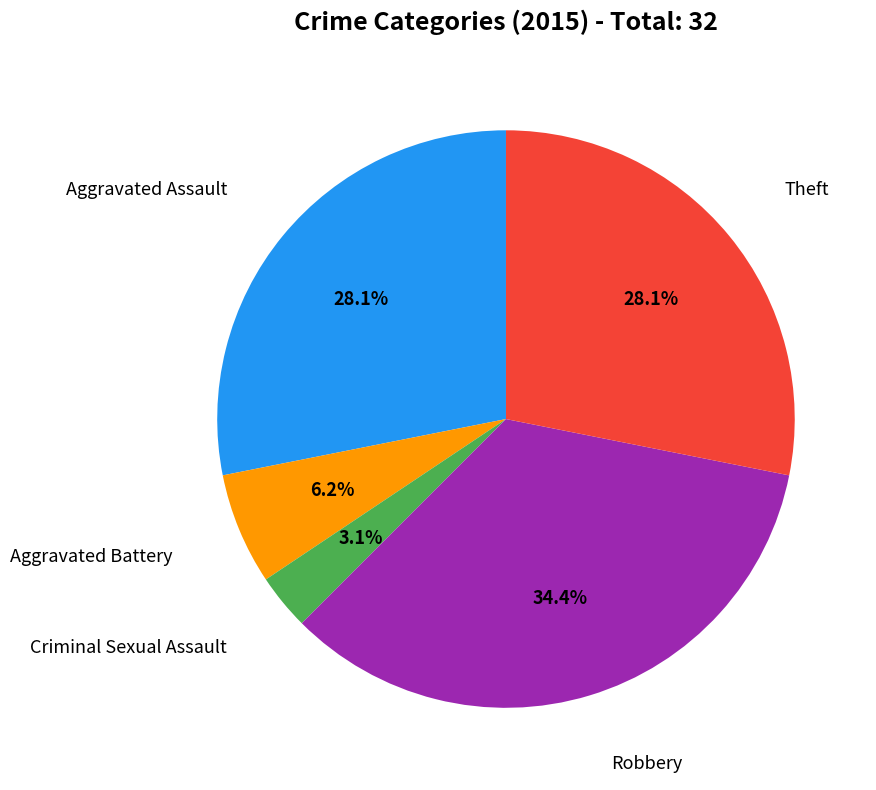

Does any single category account for the majority?

No